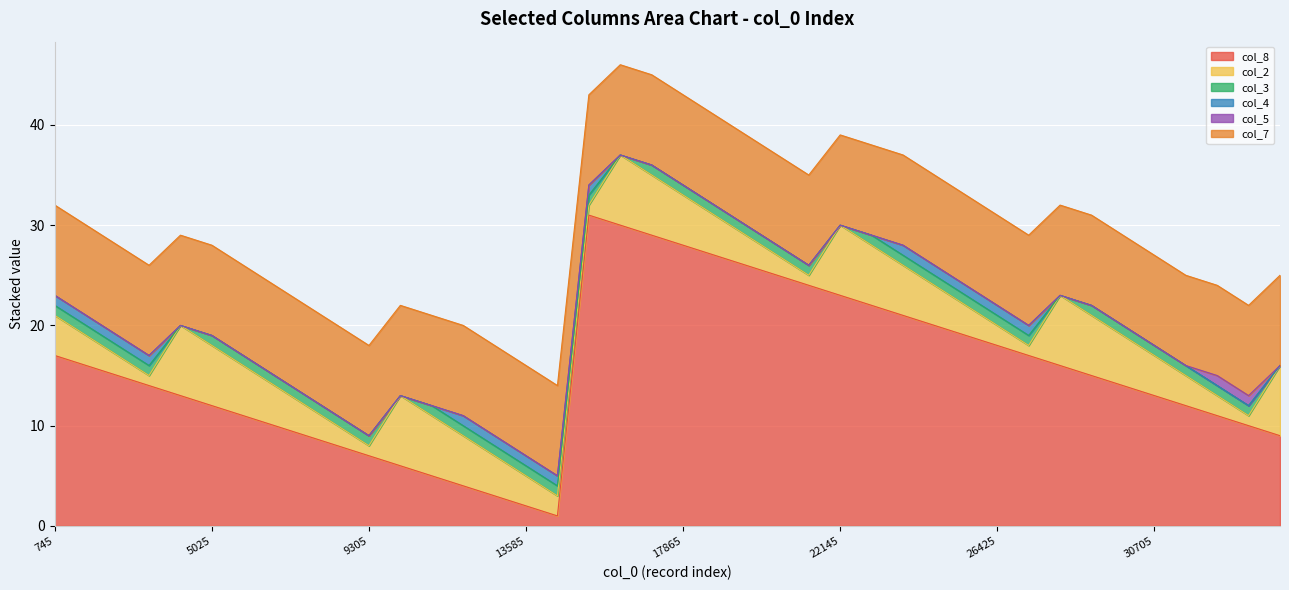

Does the chart display data point markers on the line(s)?

No